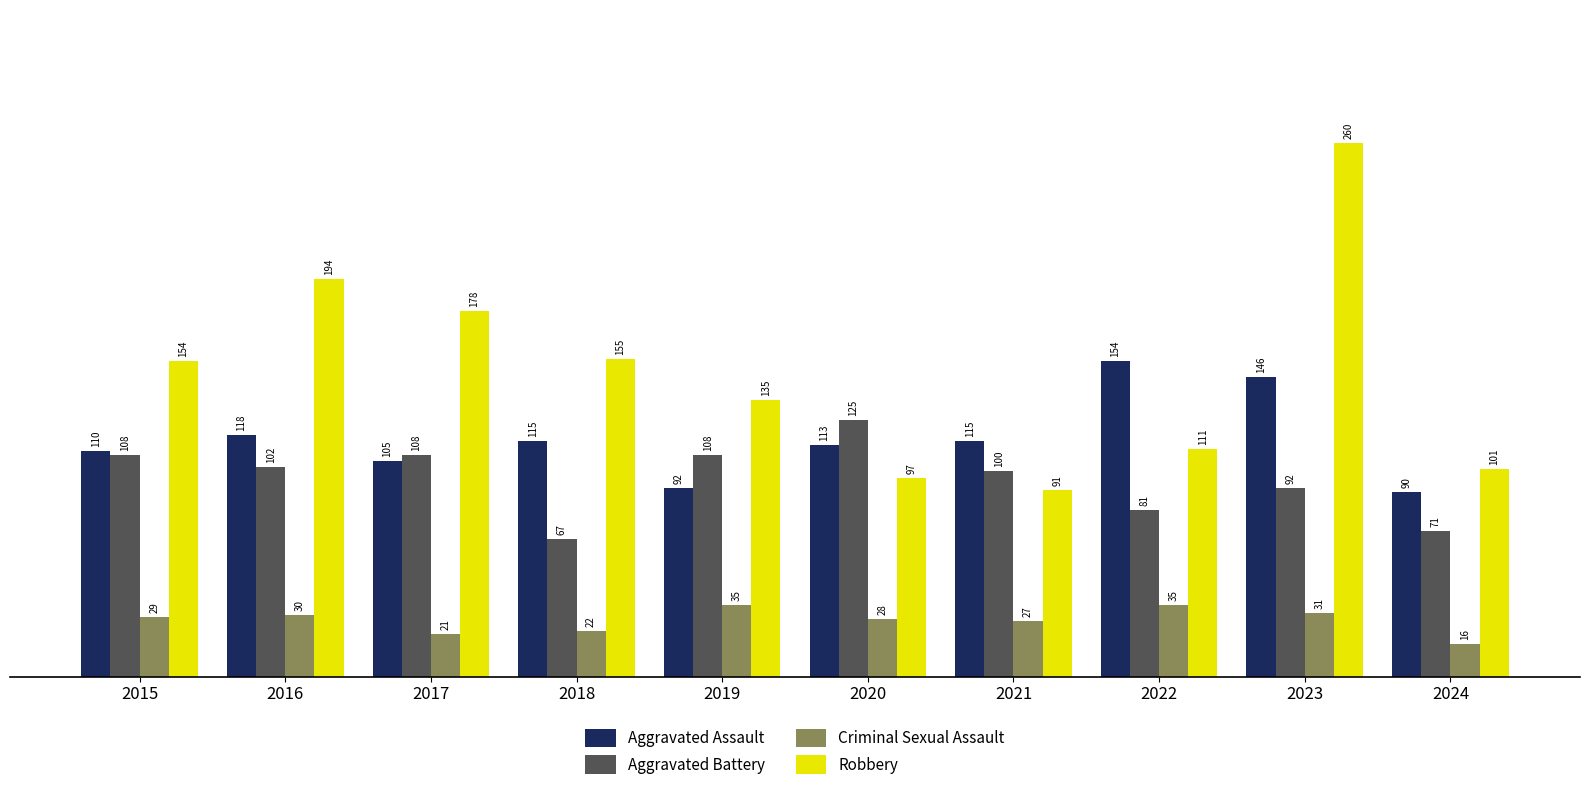

What is the sum of the Criminal Sexual Assault values at 2020 and 2022?

63